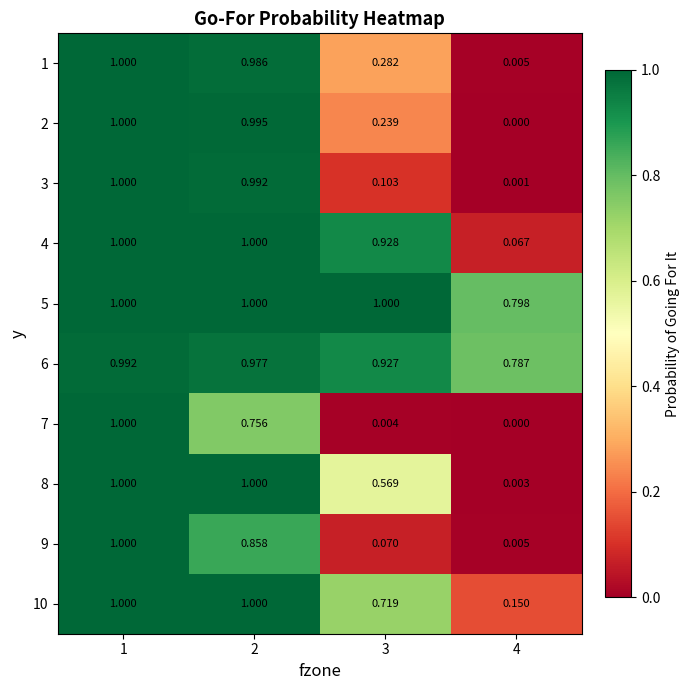

Is the value of 2 at 2 greater than the value of 5 at 4?

Yes